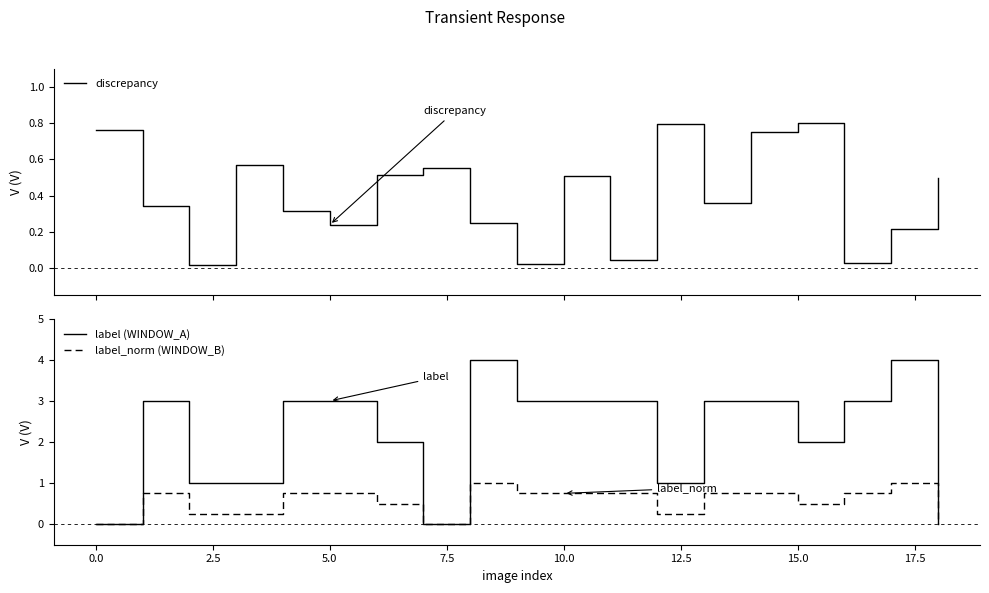

What is the sum of all discrepancy values?

7.6